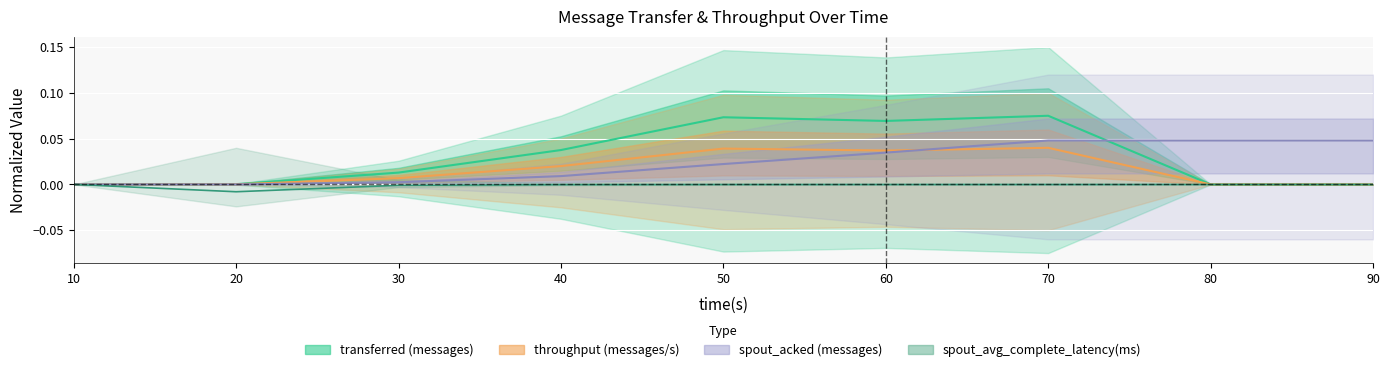

Is the value of spout_acked (messages) at 10 greater than the value of throughput (messages/s) at 10?

No